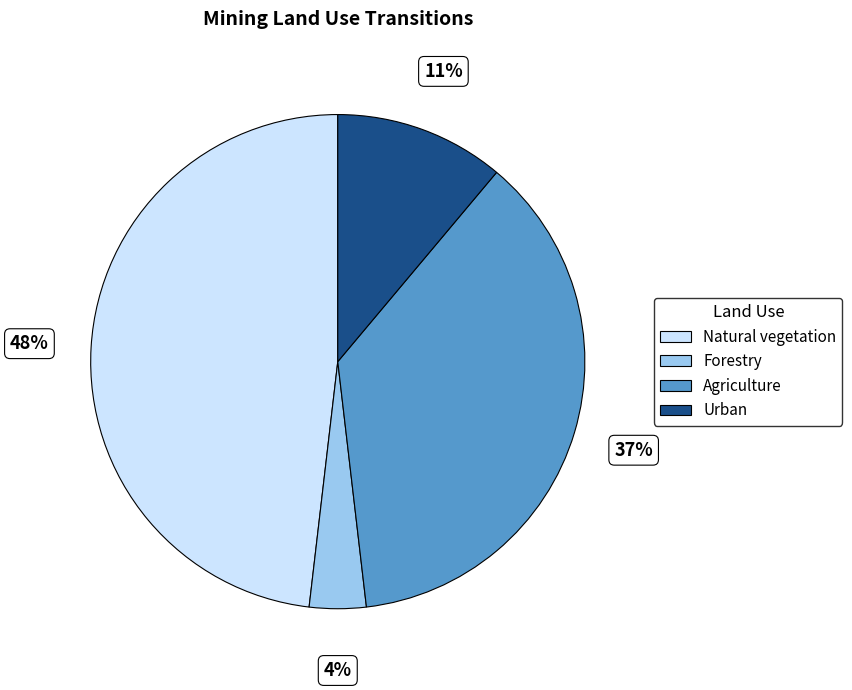

Is there a majority slice in this chart?

No